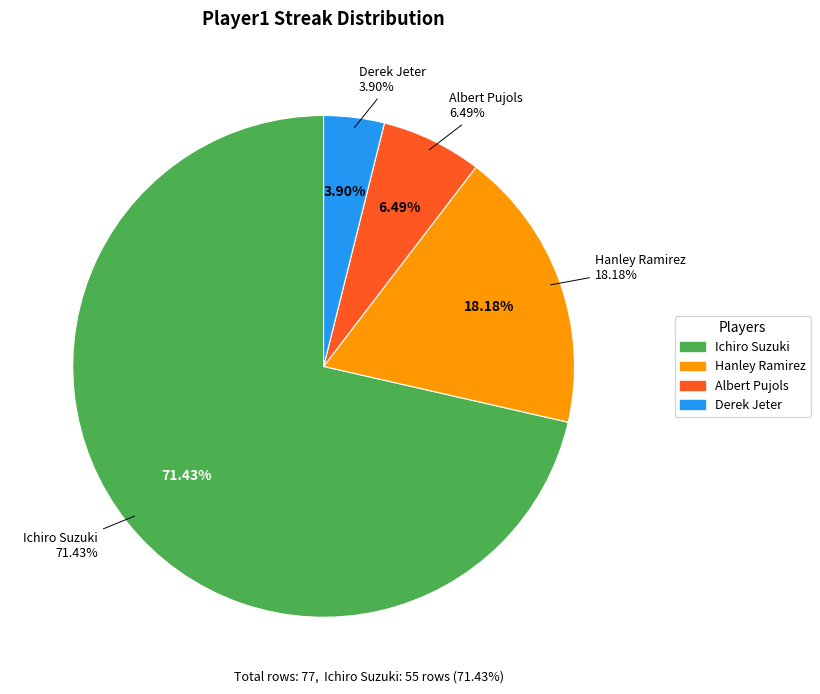

How much of the chart is everything except Albert Pujols?

93.5%